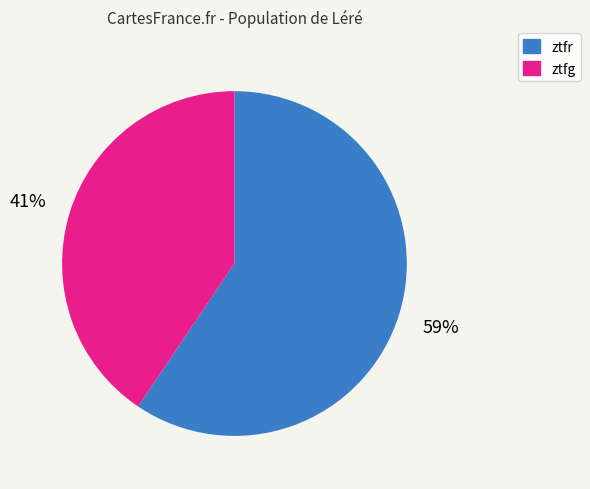

What is the largest slice in the pie chart?

ztfr